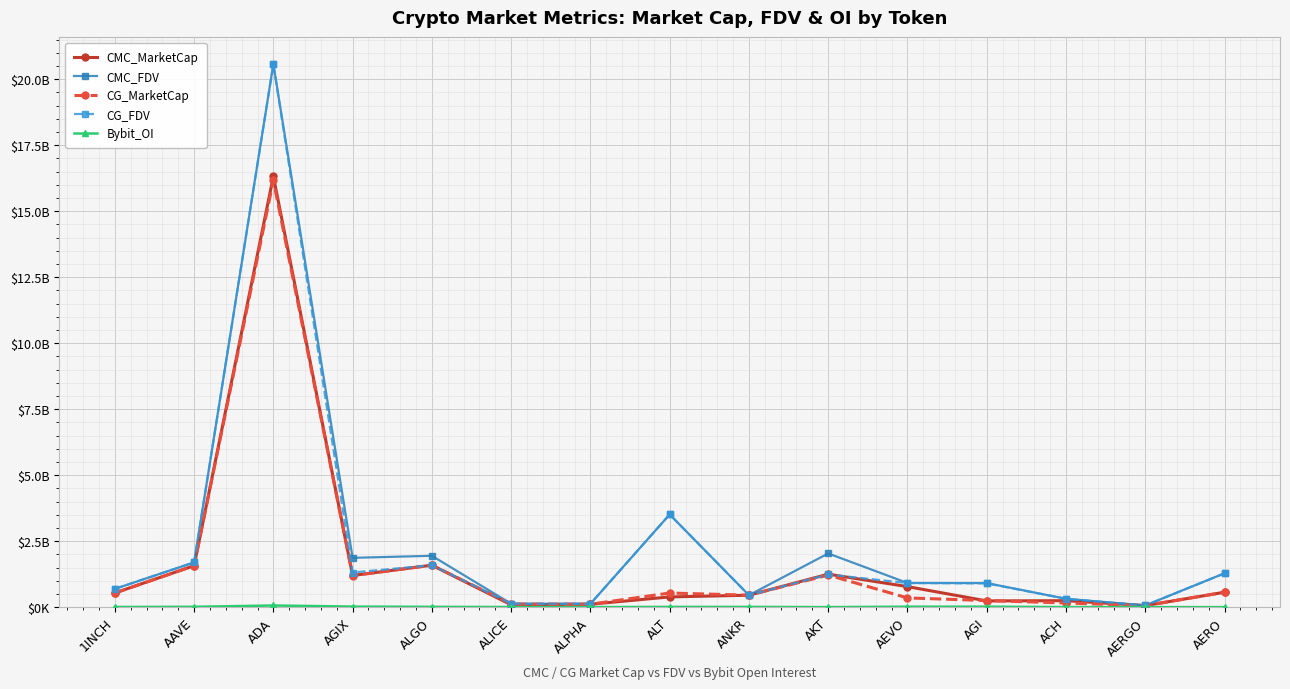

True or false: CMC_FDV and CMC_MarketCap cross at least once.

False